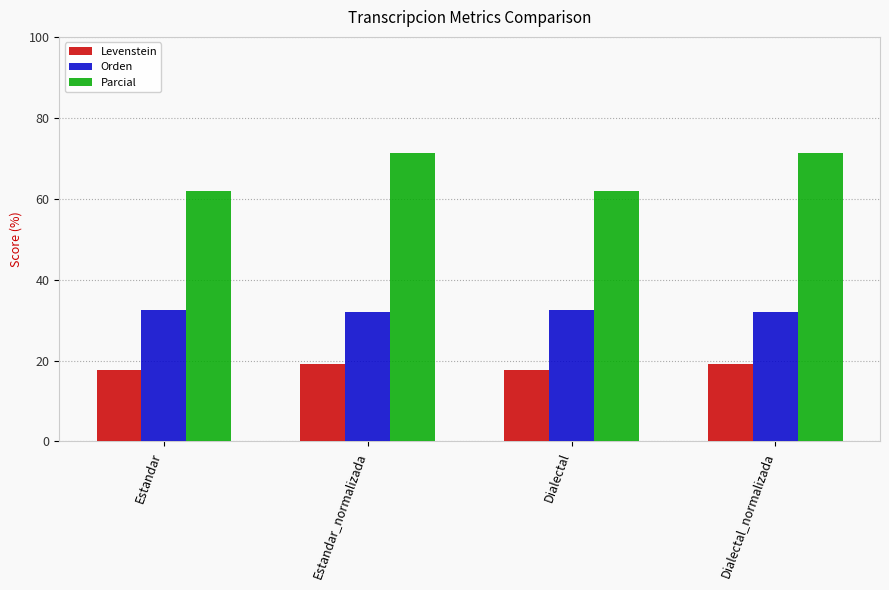

What is the lowest value of the Parcial series?

61.8